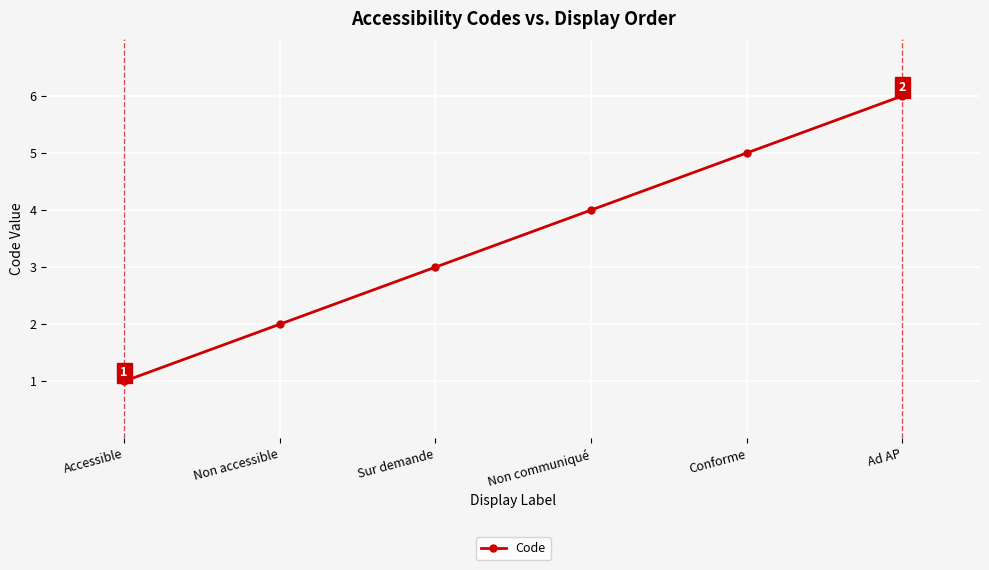

True or false: the data has more than 2 interior local peaks.

False